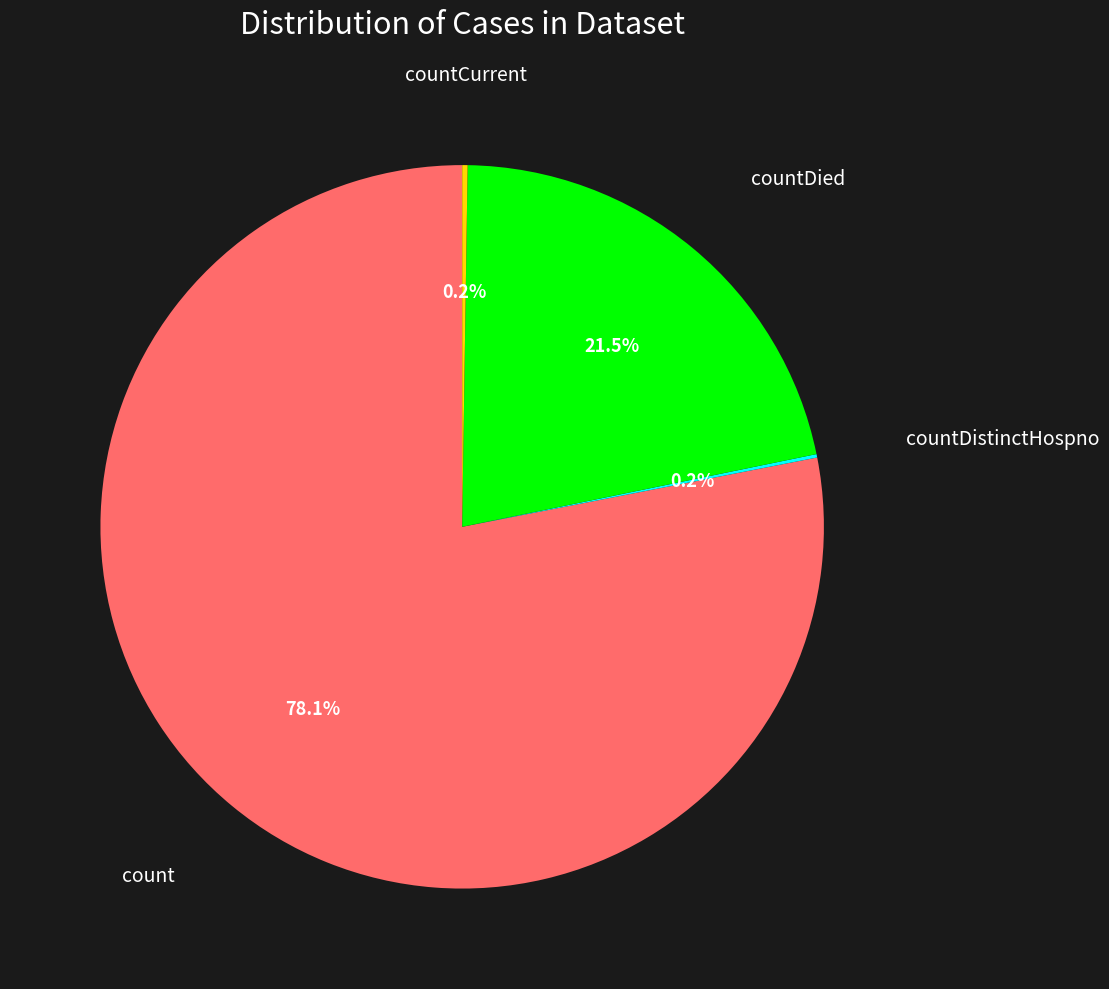

Do count and countDied together represent more than half of the pie?

Yes